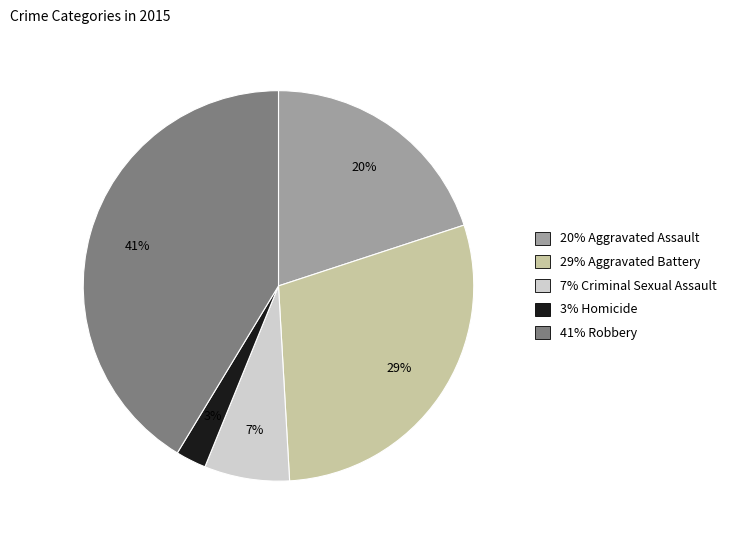

Does any single category account for the majority?

No